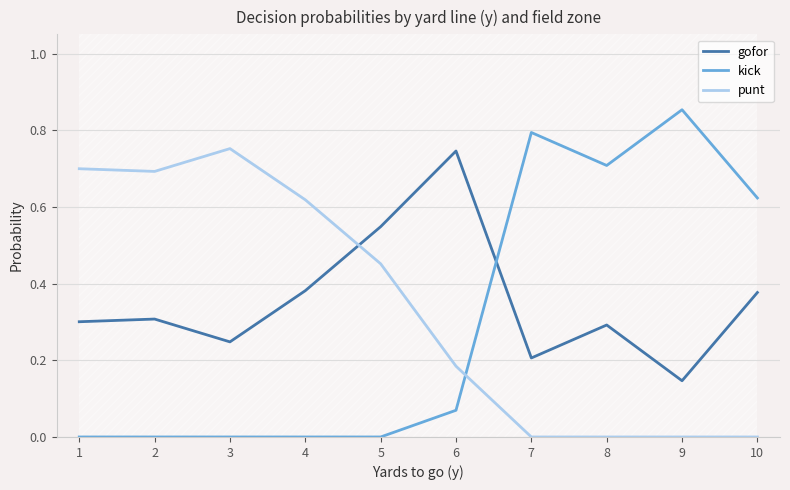

What is the difference between the maximum and minimum values in the punt series?

0.8